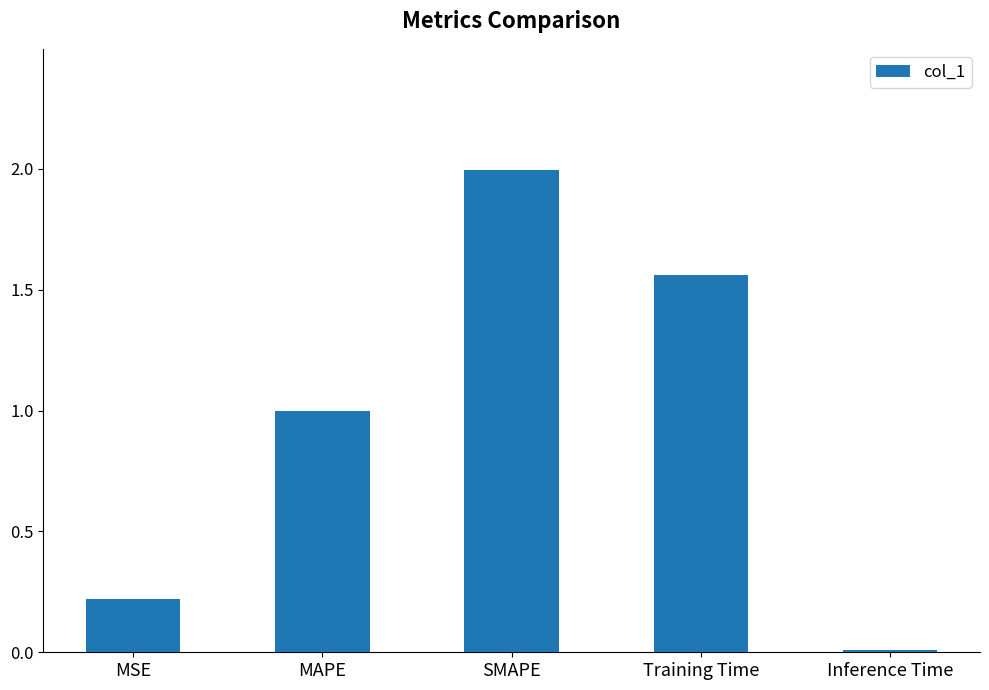

True or false: the data shows 2.0 at SMAPE.

True